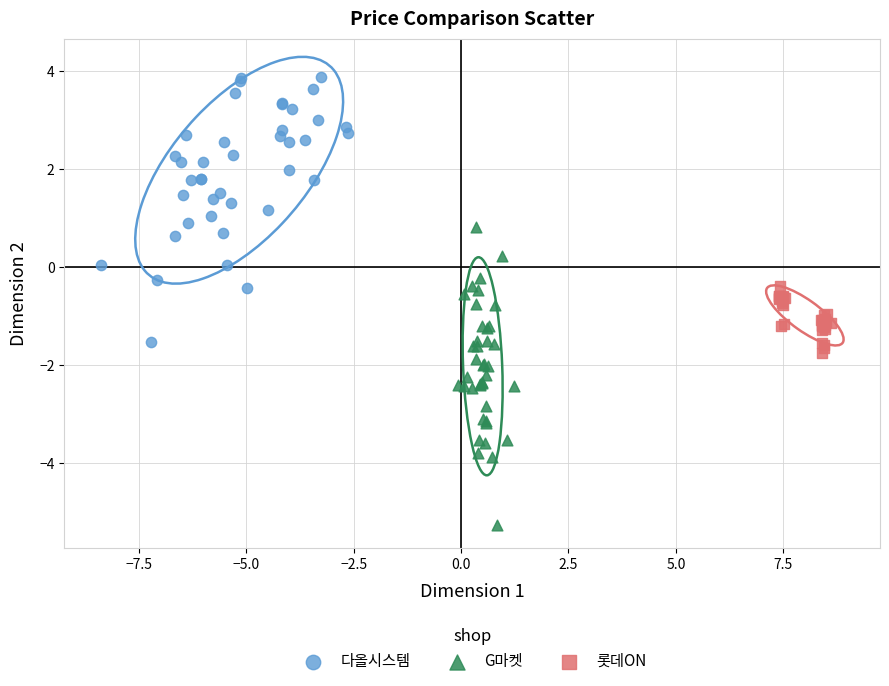

Which series contains the highest Y value?

다올시스템